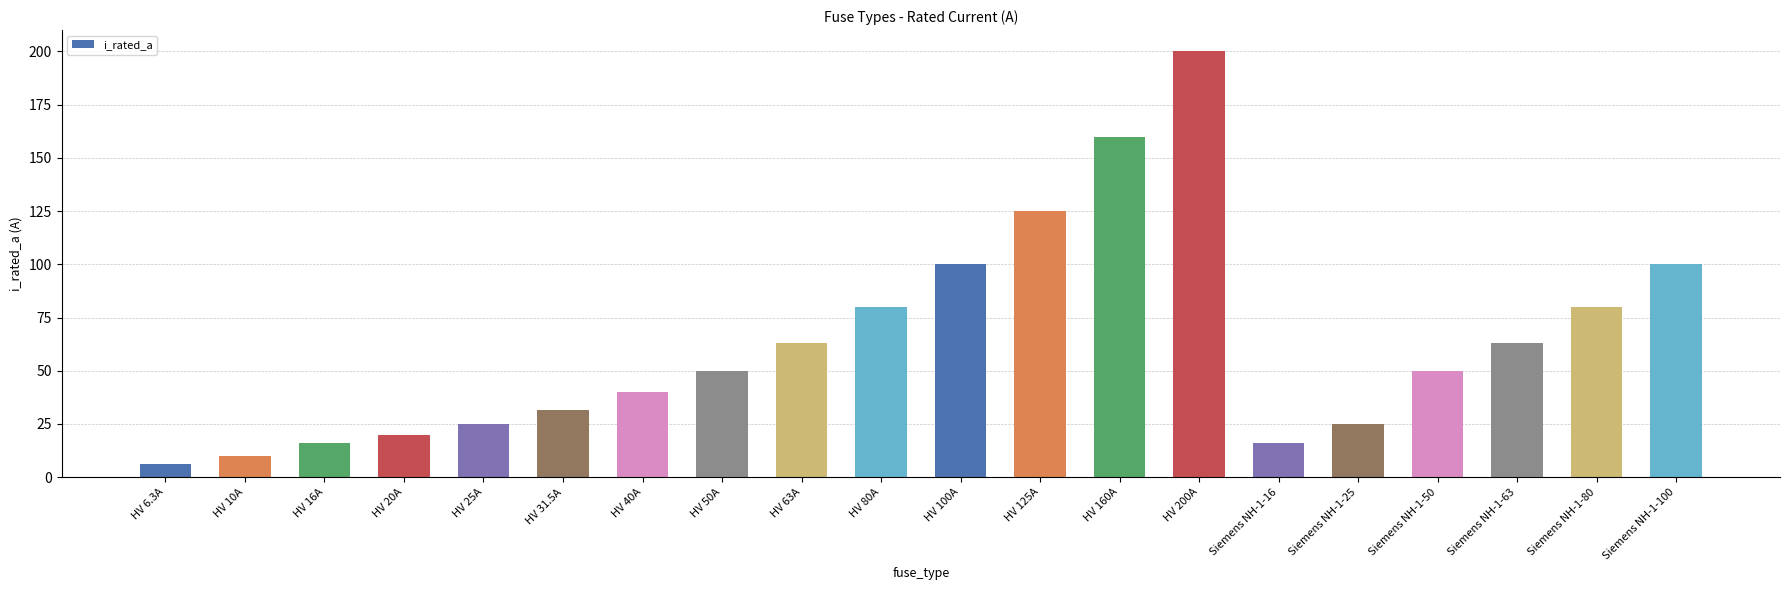

Reading right to left, transcribe all the data shown in this chart.

Siemens NH-1-100=100.0	Siemens NH-1-80=80.0	Siemens NH-1-63=63.0	Siemens NH-1-50=50.0	Siemens NH-1-25=25.0	Siemens NH-1-16=16.0	HV 200A=200.0	HV 160A=160.0	HV 125A=125.0	HV 100A=100.0	HV 80A=80.0	HV 63A=63.0	HV 50A=50.0	HV 40A=40.0	HV 31.5A=31.5	HV 25A=25.0	HV 20A=20.0	HV 16A=16.0	HV 10A=10.0	HV 6.3A=6.3